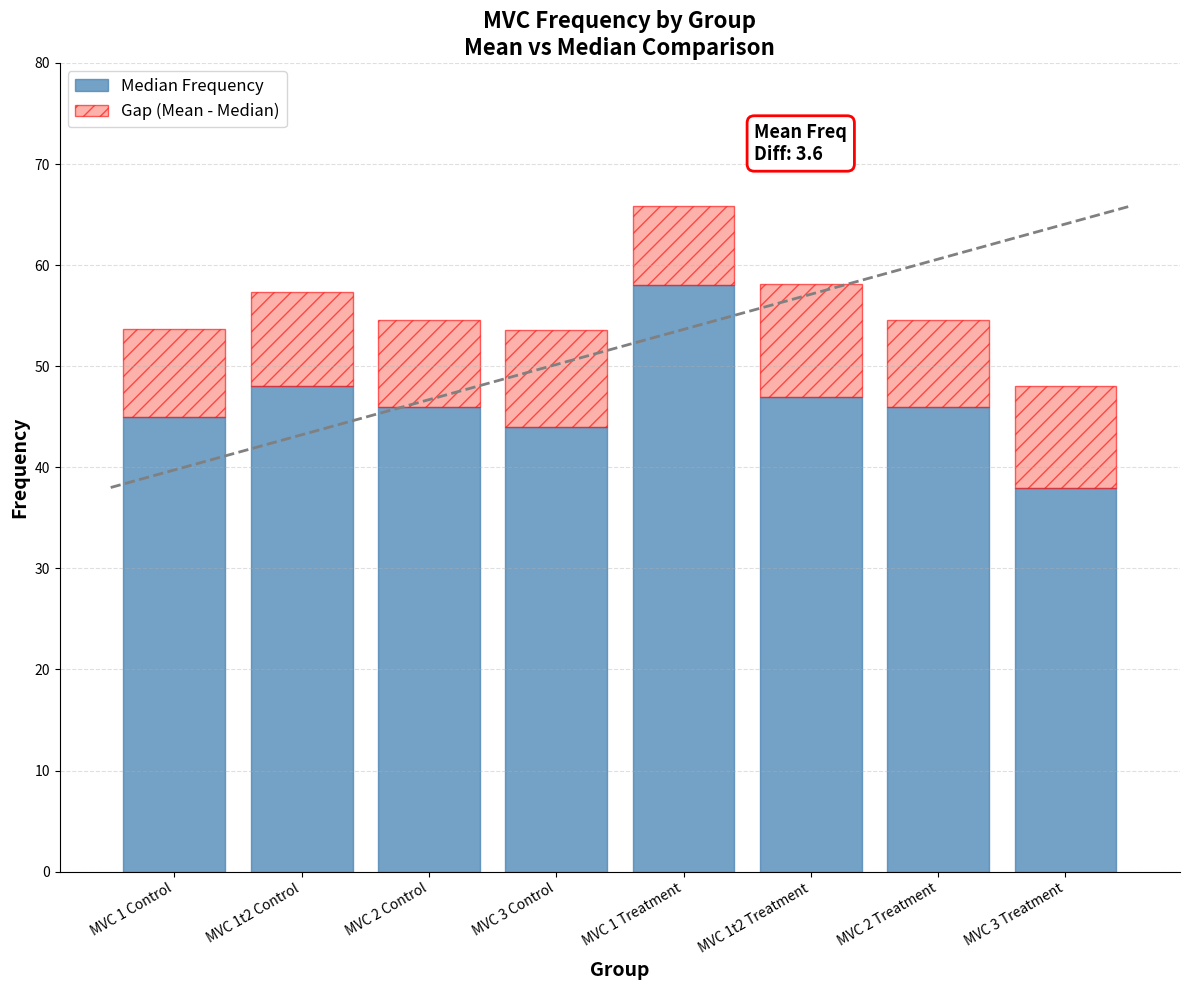

The Median Frequency series shows 71.0 at MVC 1t2 Control. True or false?

False